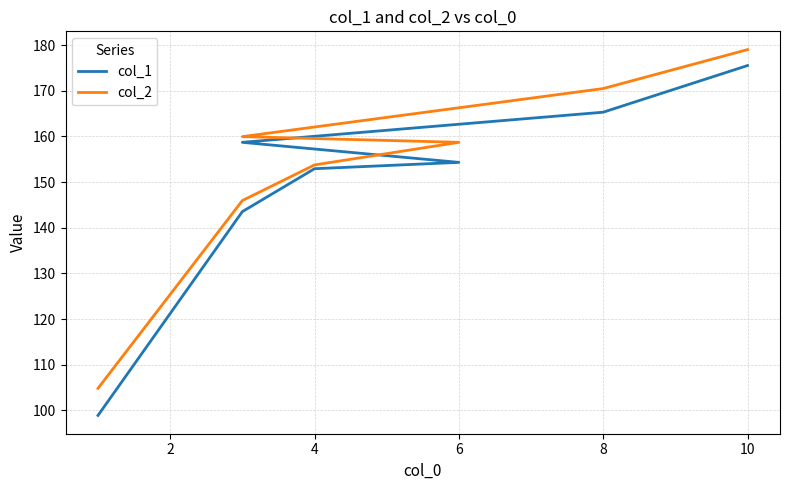

True or false: col_1 and col_2 intersect in this chart.

False